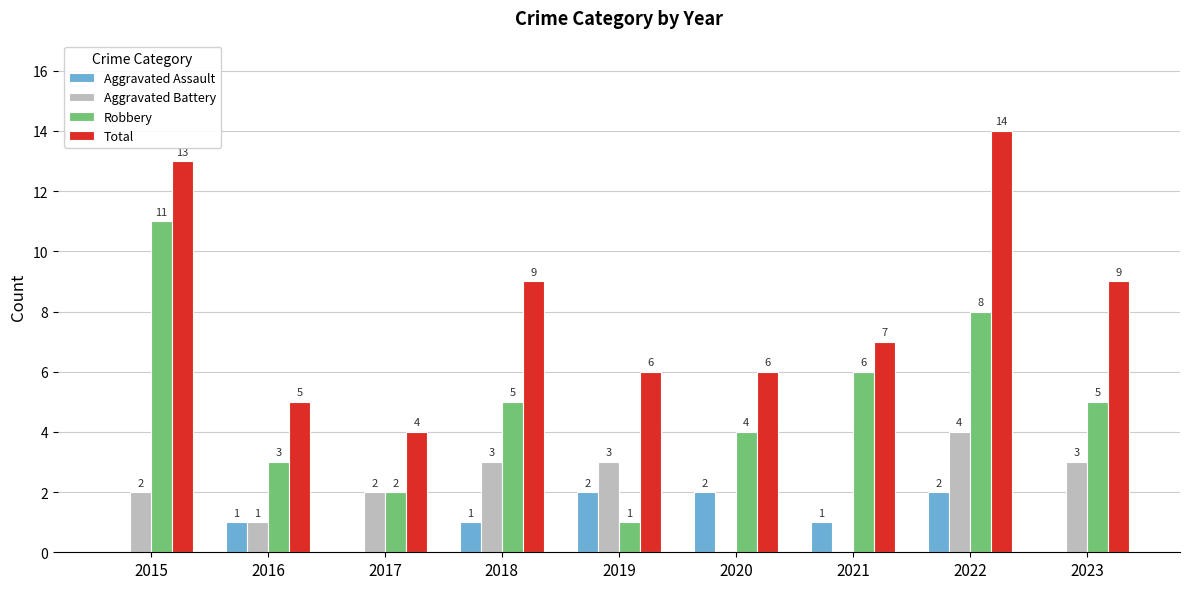

Which category has the highest value in the Robbery series?

2015